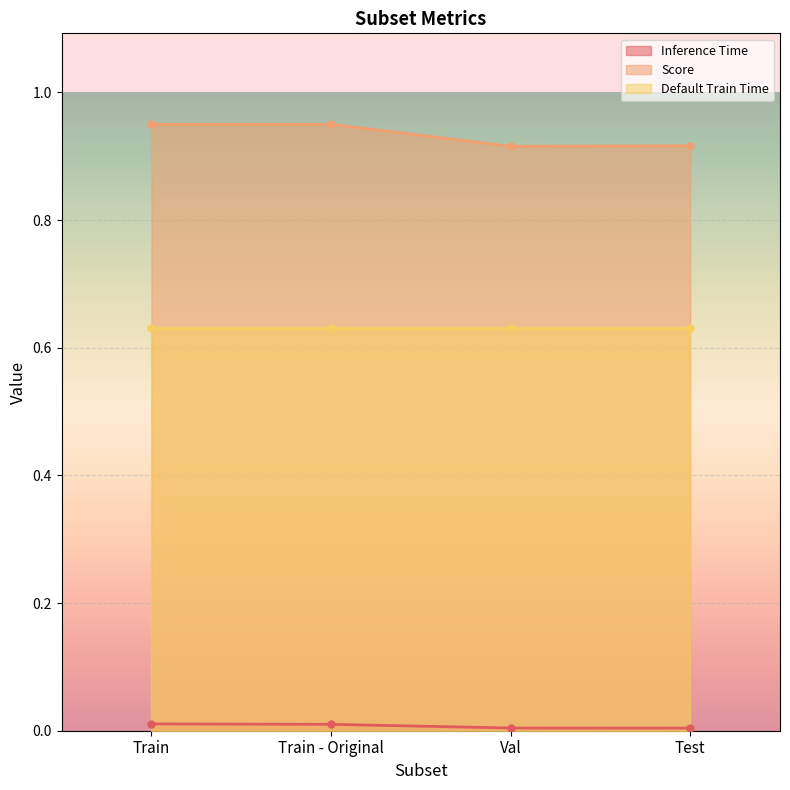

True or false: Opt Train Time Total and Default Train Time cross at least once.

False